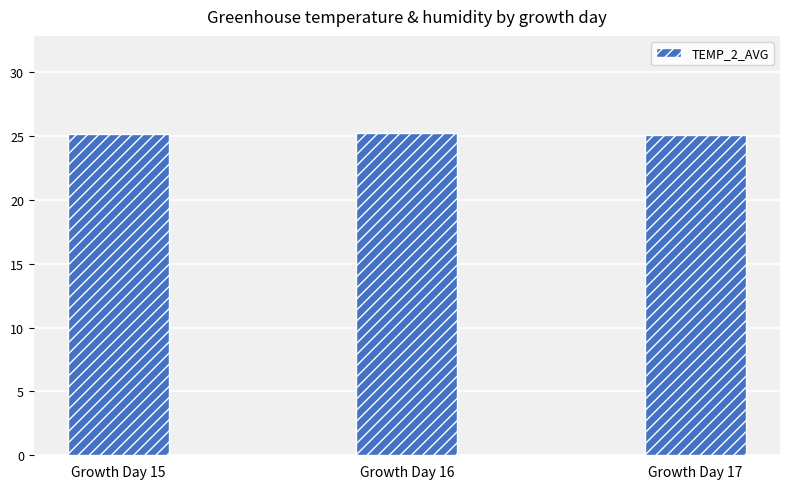

What is the minimum value shown in the chart?

25.1